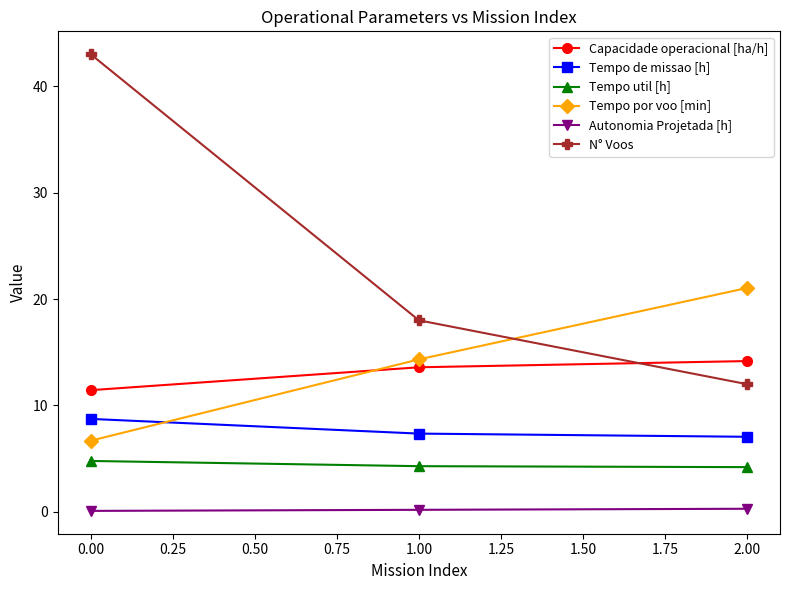

Is the value of Autonomia Projetada [h] at 1.00 greater than the value of Tempo de missao [h] at 2.00?

No